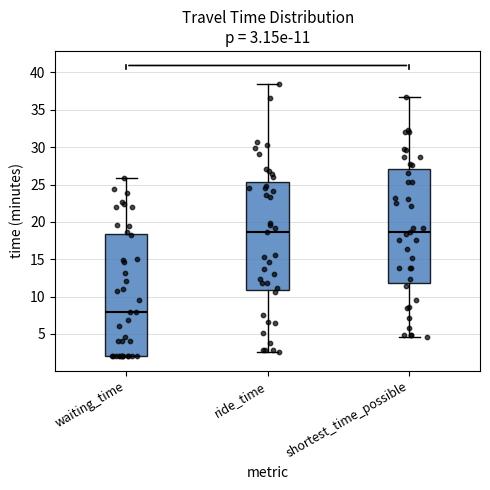

Which box is the tallest, from its lower edge to its upper edge?

waiting_time